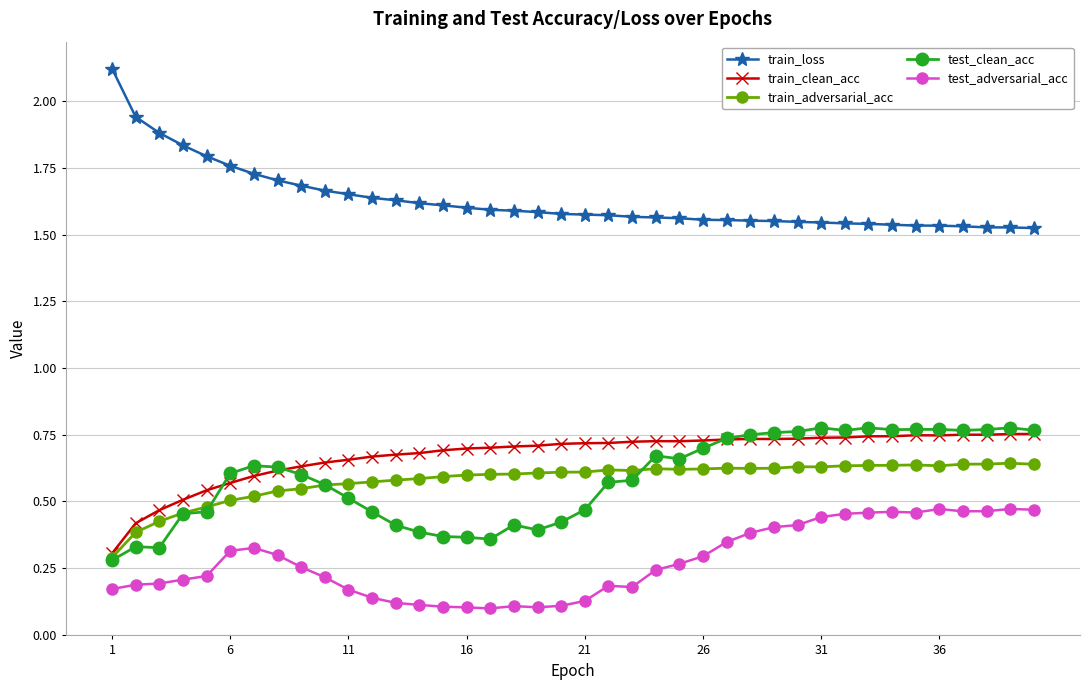

How many distinct data groups are displayed?

5